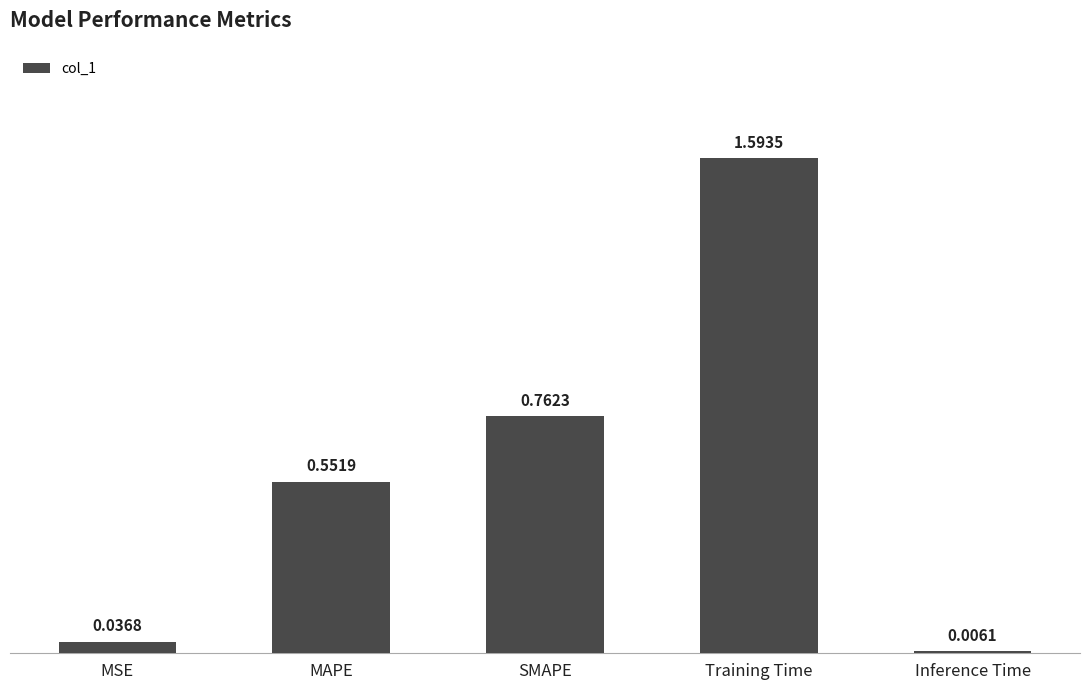

What is the maximum value shown in the chart?

1.6